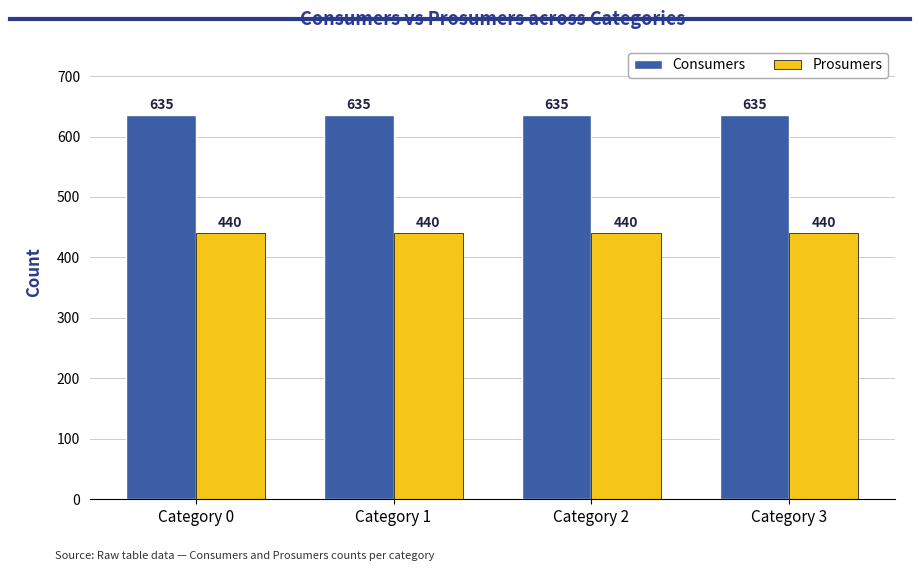

At how many categories does at least one series exceed 546?

4